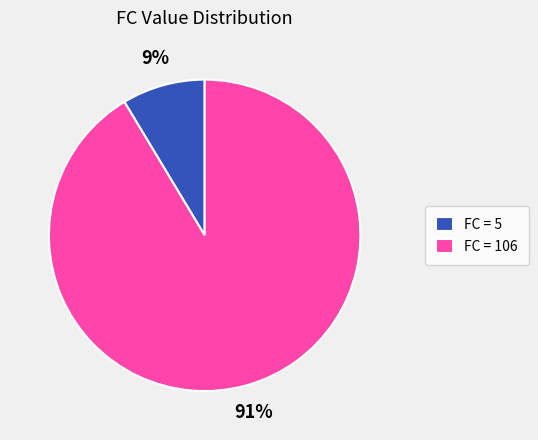

Which slice is the smallest?

FC = 5